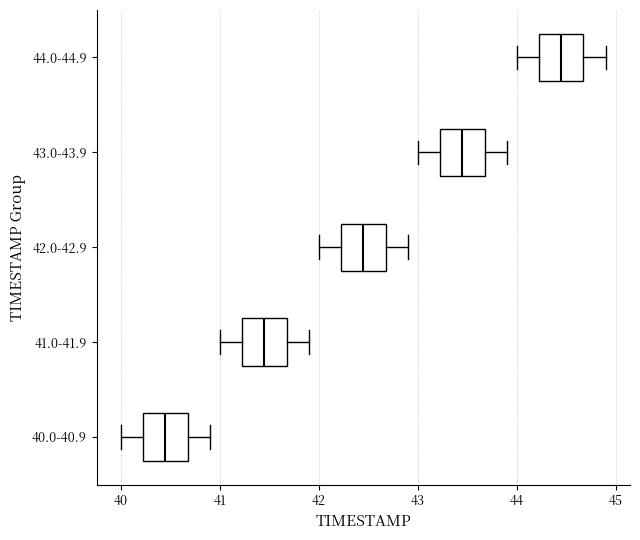

Reading bottom to top, transcribe this box plot: for each box, give where its median line is, the range the box spans, and where its two whiskers end, as read against the x-axis. The values are not printed on the chart, so give them approximately, as read against the axis.

40.0-40.9: median 40.5, box 40.2 to 40.7, whiskers 40.0 to 40.9
41.0-41.9: median 41.5, box 41.2 to 41.7, whiskers 41.0 to 41.9
42.0-42.9: median 42.5, box 42.2 to 42.7, whiskers 42.0 to 42.9
43.0-43.9: median 43.5, box 43.2 to 43.7, whiskers 43.0 to 43.9
44.0-44.9: median 44.5, box 44.2 to 44.7, whiskers 44.0 to 44.9